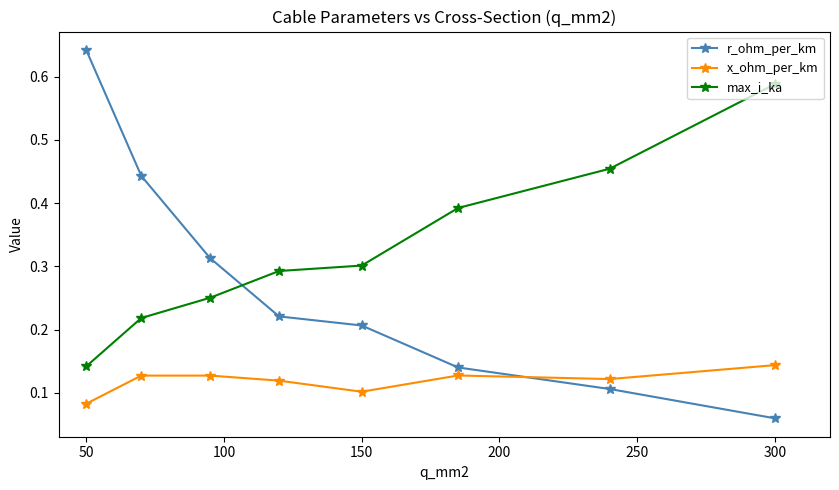

Is this an area chart (filled region under the line)?

No